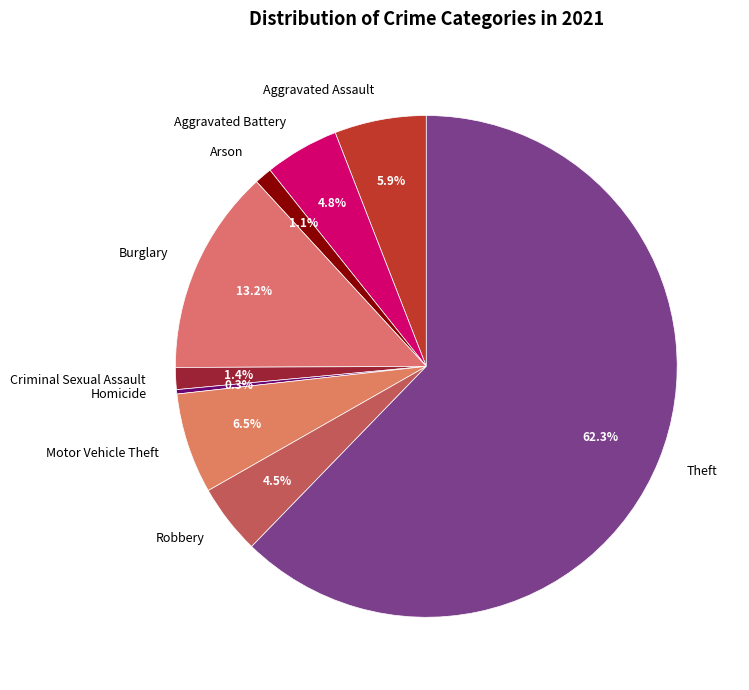

What is the total percentage of Arson and Motor Vehicle Theft?

7.6%